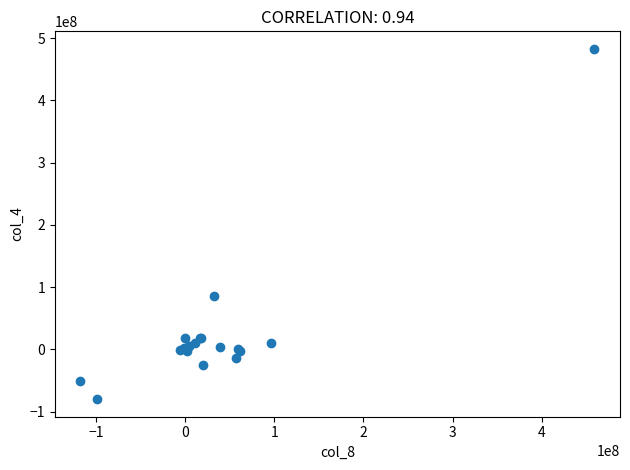

What Y value in the scatter plot is closest to 201441000?

86508000.0